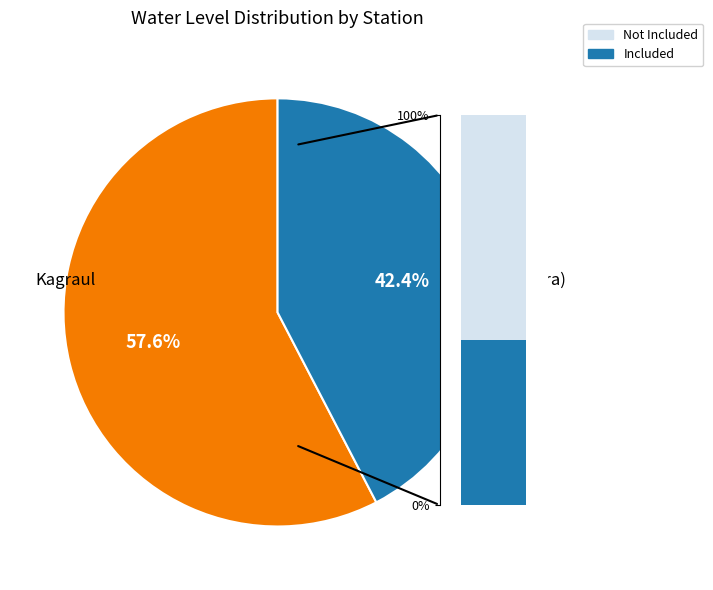

Approximately how many times larger is the value at Mewli (bhara) compared to Kagraul?

0.7